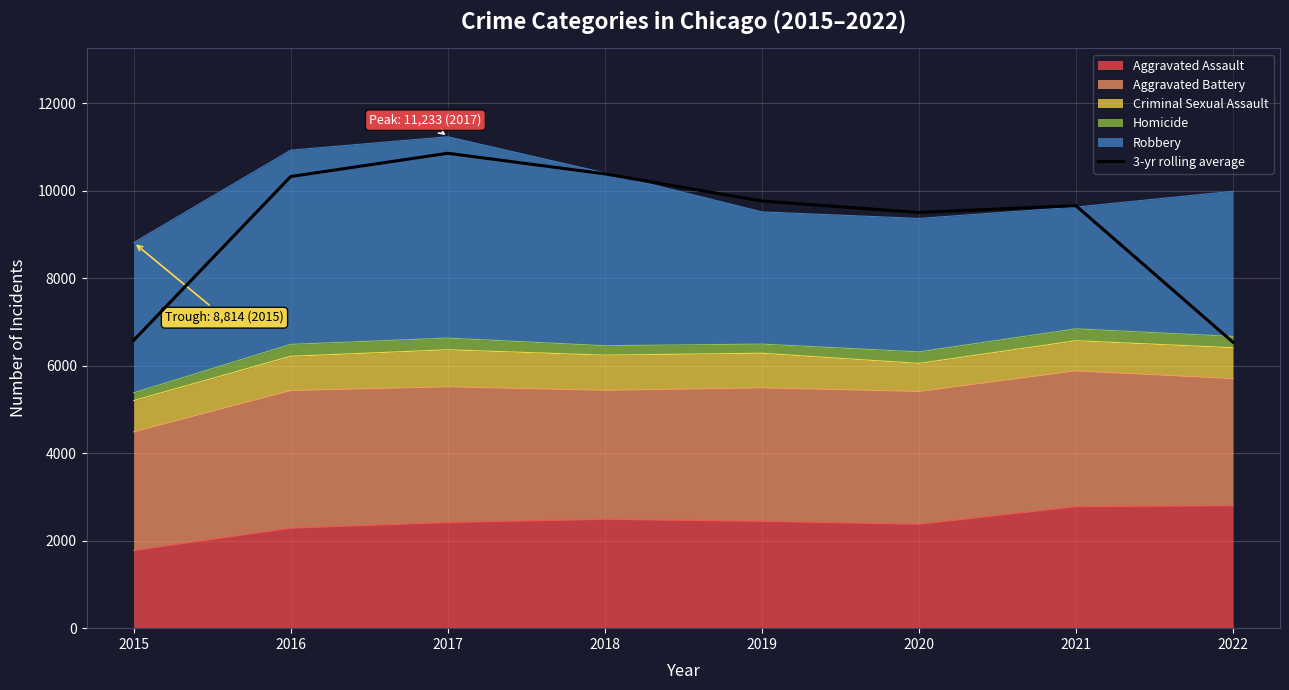

Between 2015 and 2016, which is larger?

2016